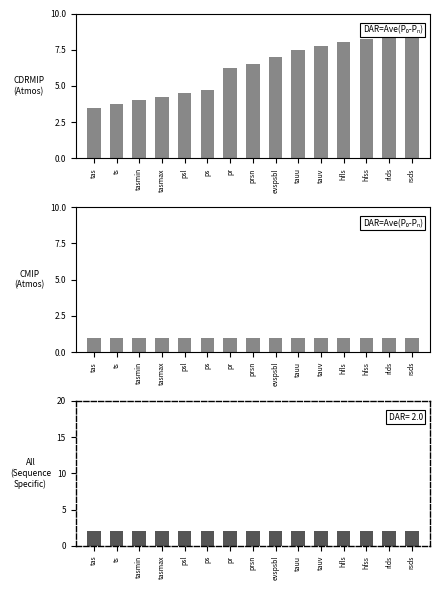

What is the minimum value for All (Sequence Specific)?

2.0